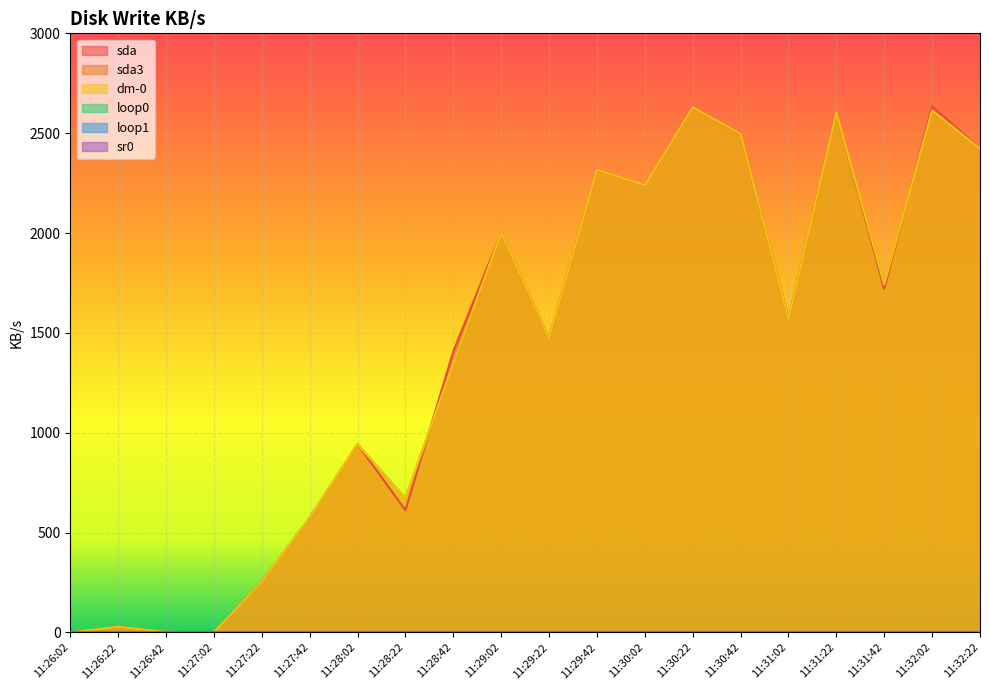

True or false: sda has a value of 578.4 at 11:28:02.

False